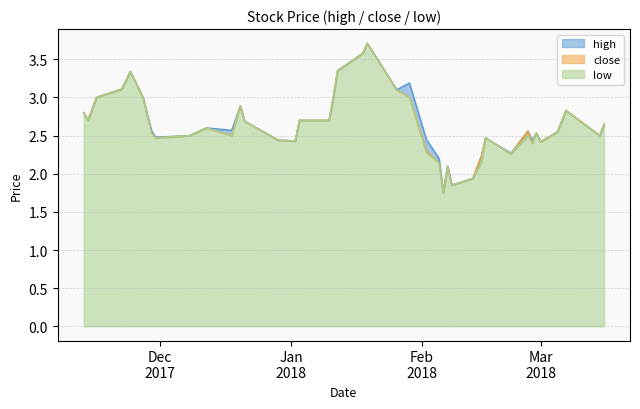

In close, how many points are lower than both neighbors (excluding endpoints)?

10